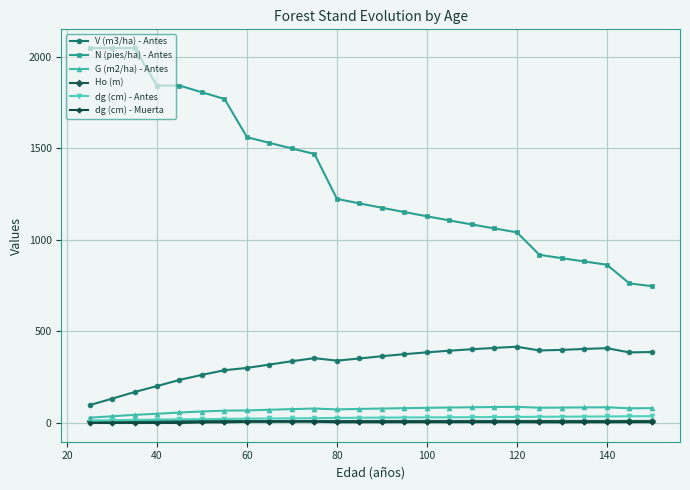

Does the chart display data point markers on the line(s)?

Yes